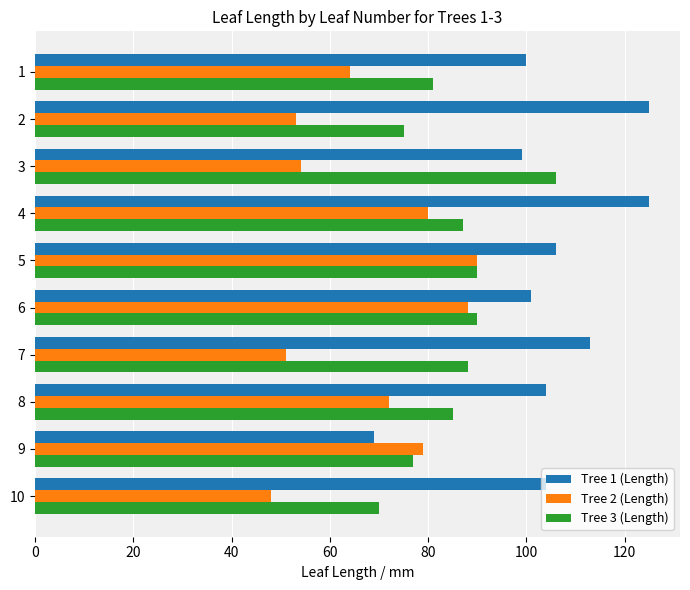

Is the value of Tree 2 (Length) at 2 greater than the value of Tree 1 (Length) at 1?

No